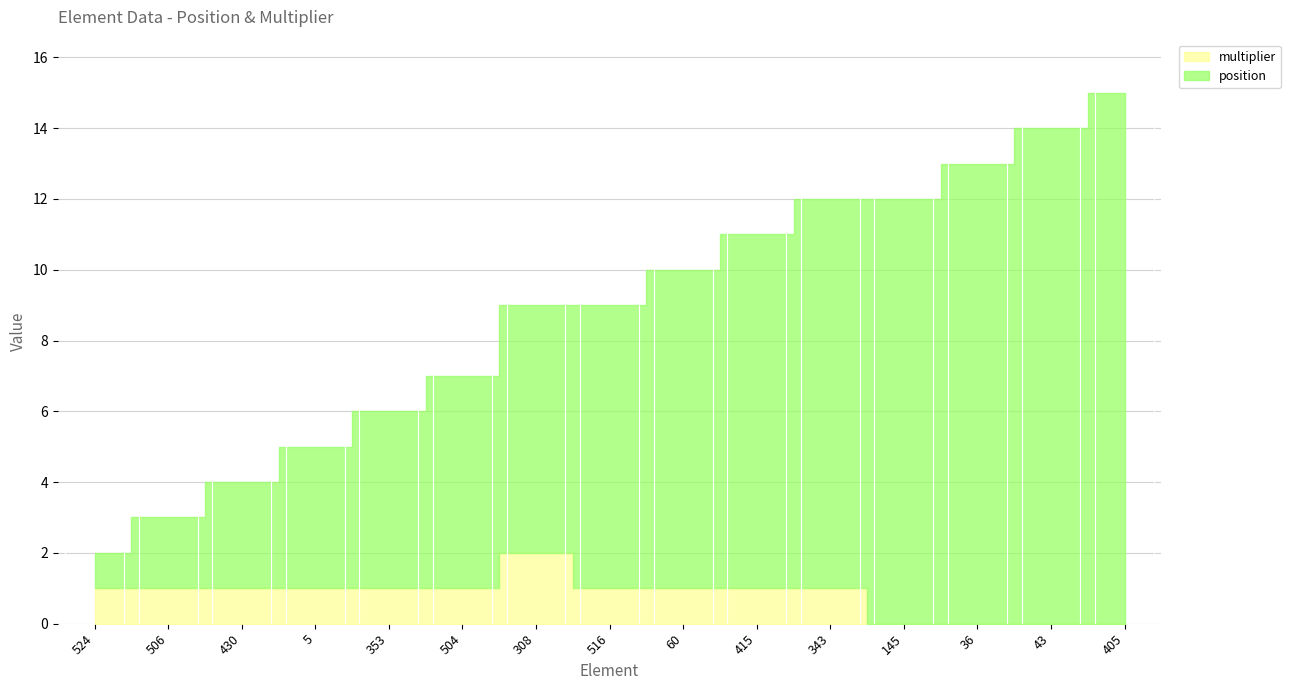

How many lines are shown in the chart?

2